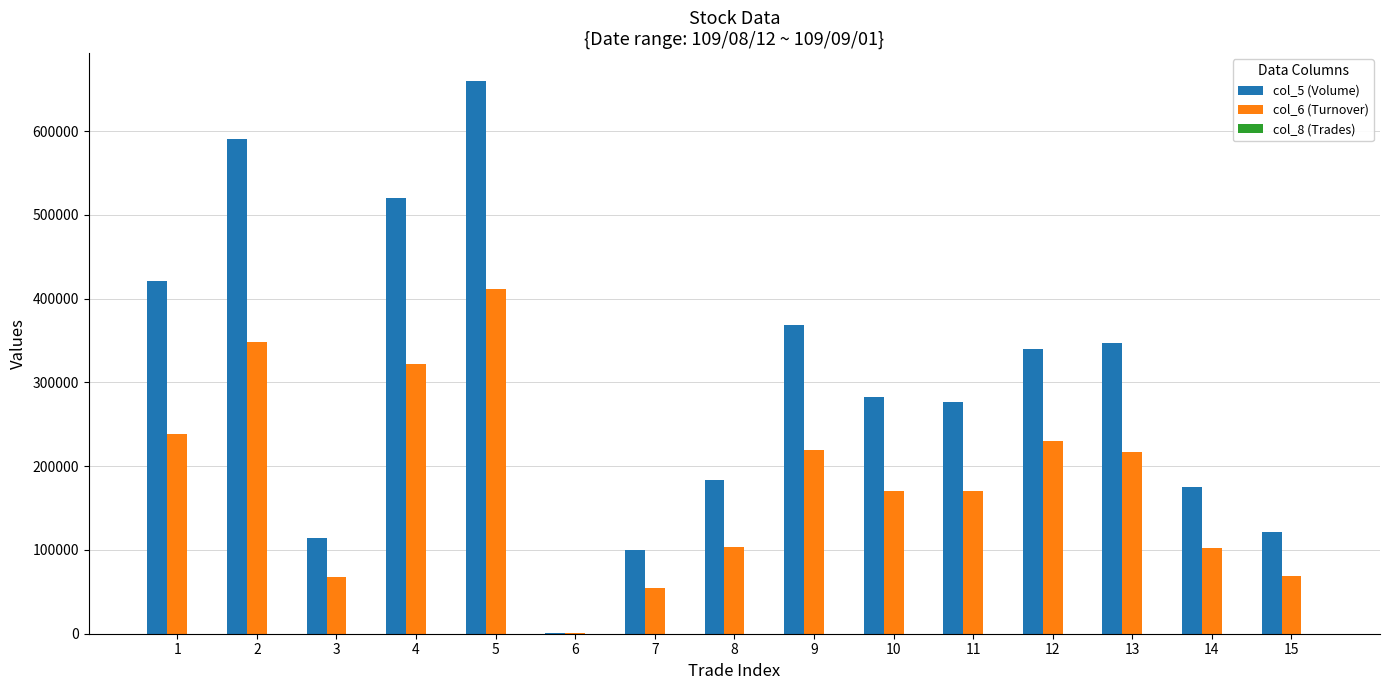

Which series has the largest total across all categories?

col_5 (Volume)